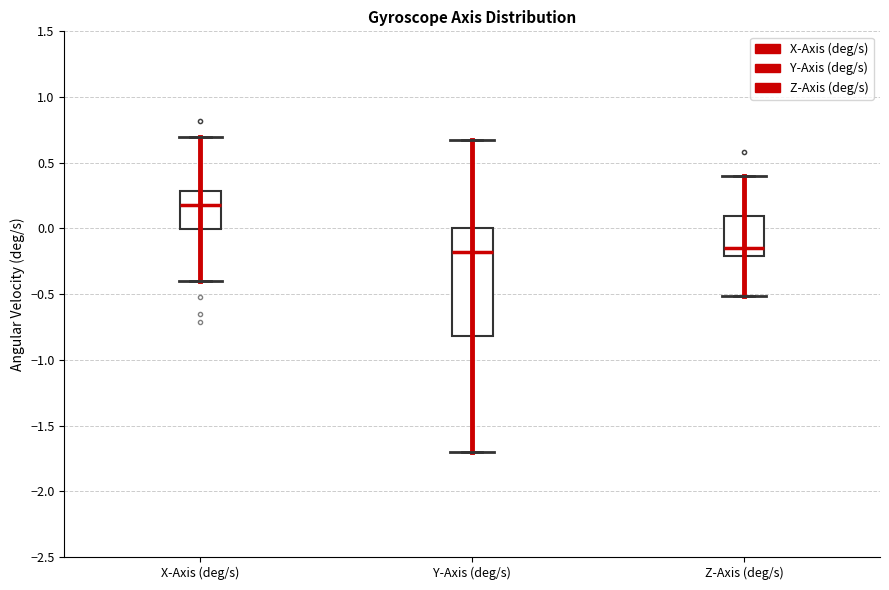

Reading left to right, transcribe this box plot: for each box, give where its median line is, the range the box spans, and where its two whiskers end, as read against the y-axis. The values are not printed on the chart, so give them approximately, as read against the axis.

X-Axis (deg/s): median 0.20, box 0.00 to 0.30, whiskers -0.40 to 0.70
Y-Axis (deg/s): median -0.20, box -0.80 to 0.00, whiskers -1.70 to 0.70
Z-Axis (deg/s): median -0.15, box -0.20 to 0.10, whiskers -0.50 to 0.40